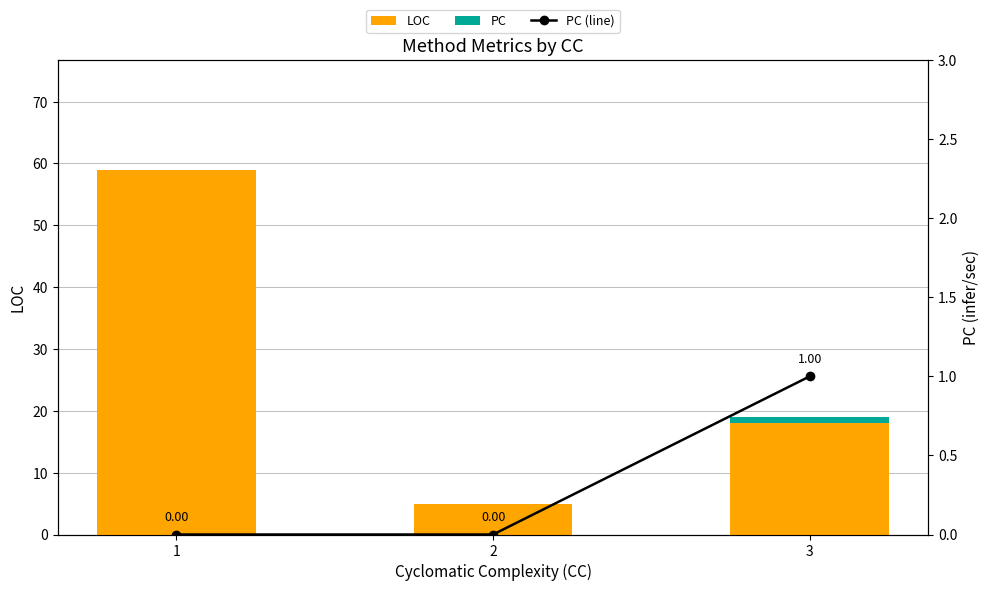

Reading left to right, list all the values displayed in this chart.

LOC: 59	5	18
PC: 0	0	1
PC (line): 0	0	1